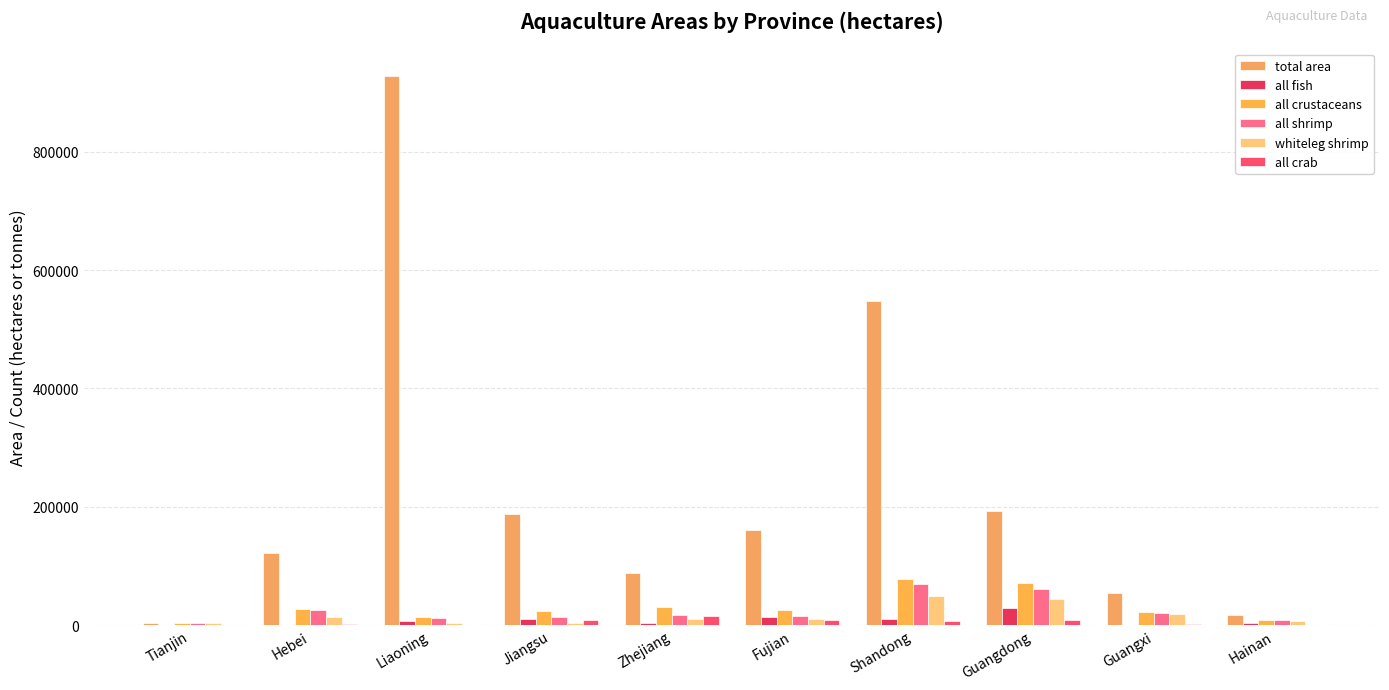

What is the difference between the all shrimp values at Jiangsu and Hainan?

5984